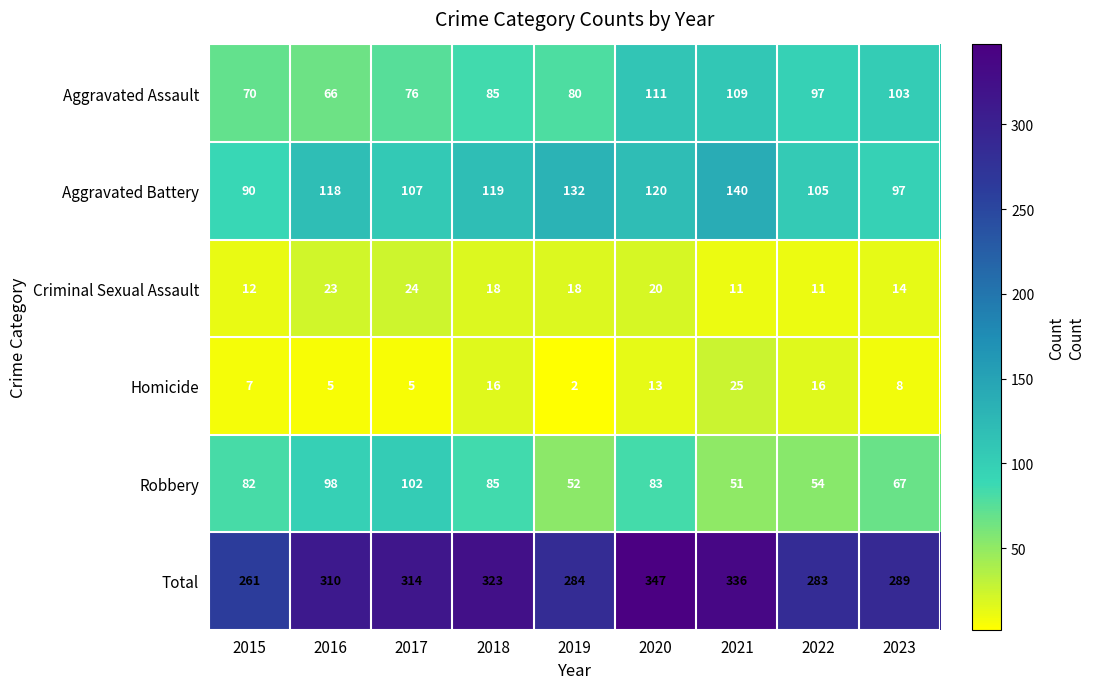

What is the approximate value of Homicide at 2021, to the nearest 5?

25